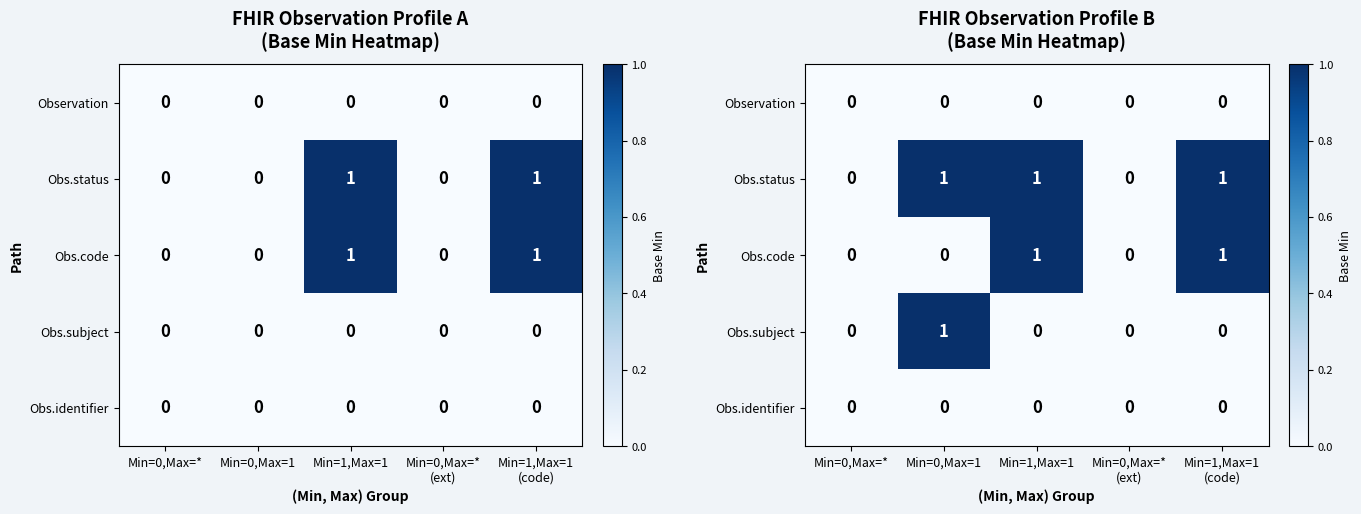

How many data points does each series have?

5